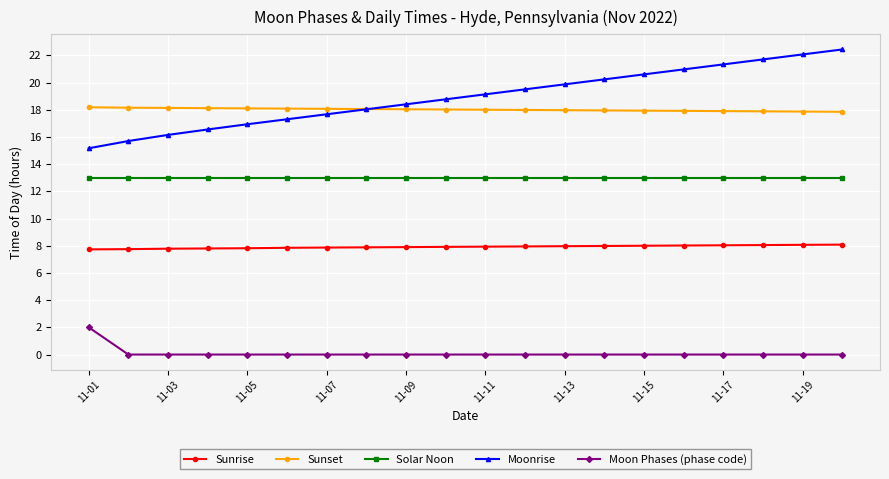

True or false: Moonrise and Sunrise intersect in this chart.

False